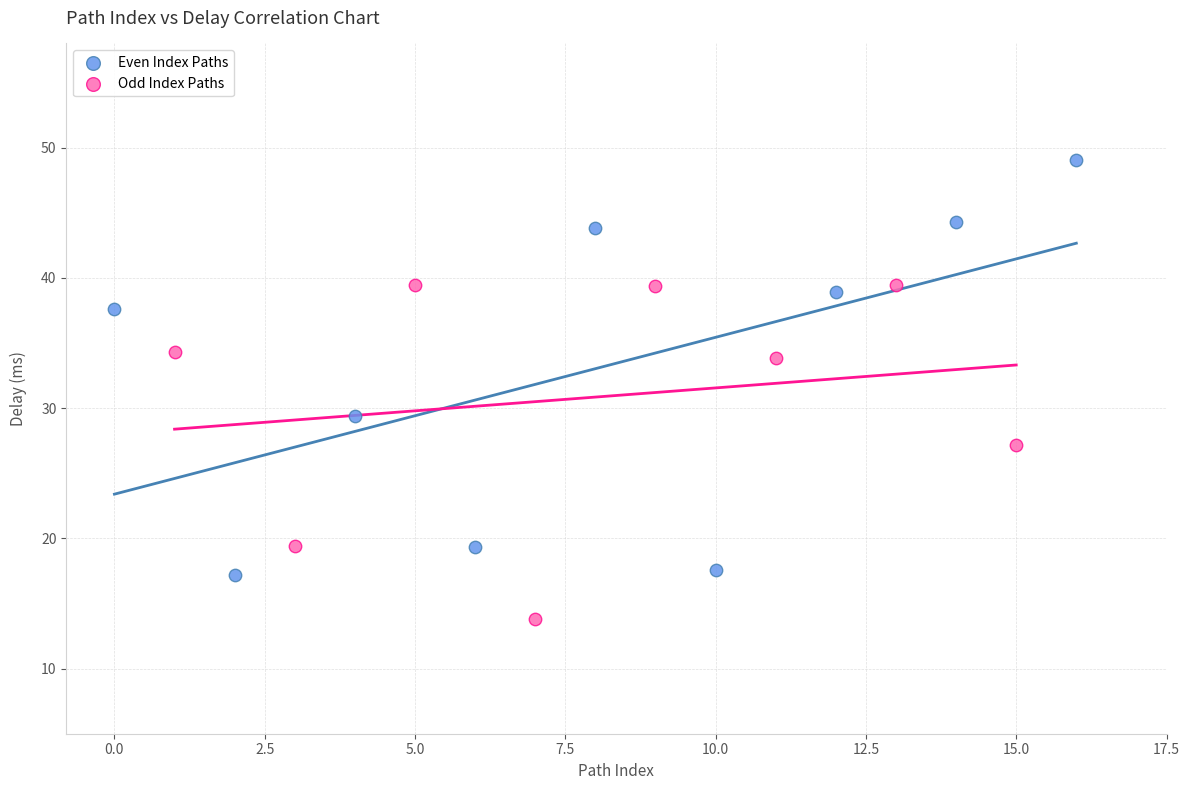

Which series contains the lowest Y value?

Odd Index Paths